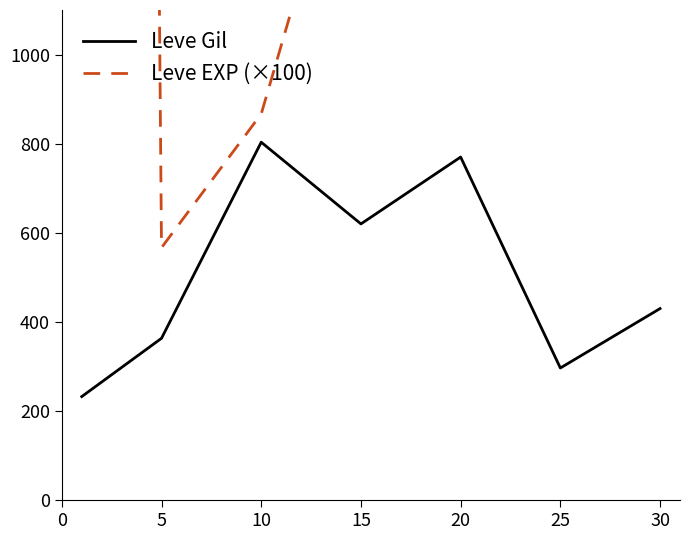

In Leve EXP (×100), how many points are higher than both neighbors (excluding endpoints)?

1